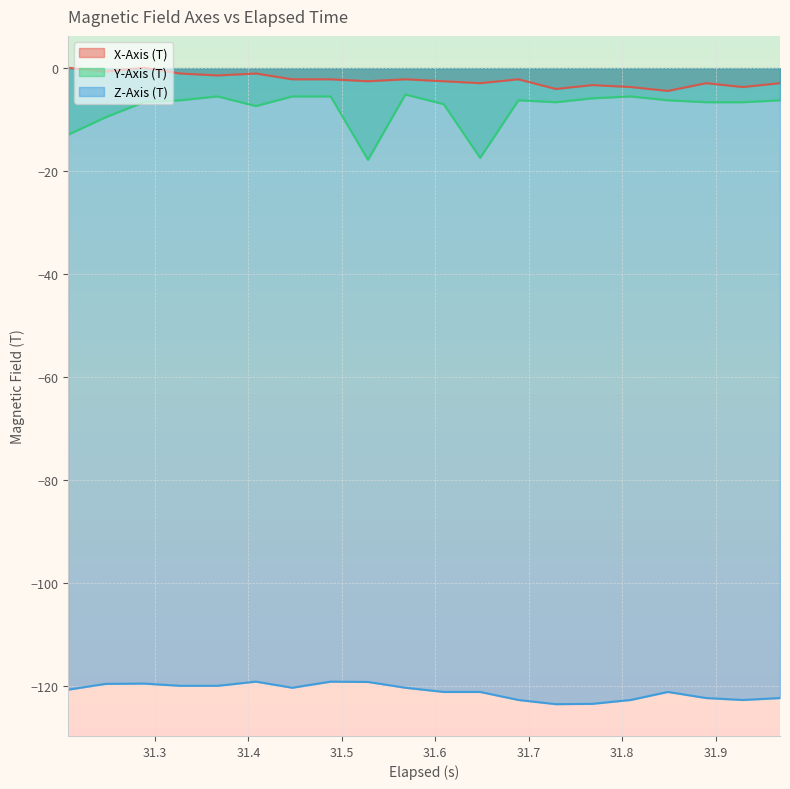

What is the minimum value shown in the chart?

-123.5